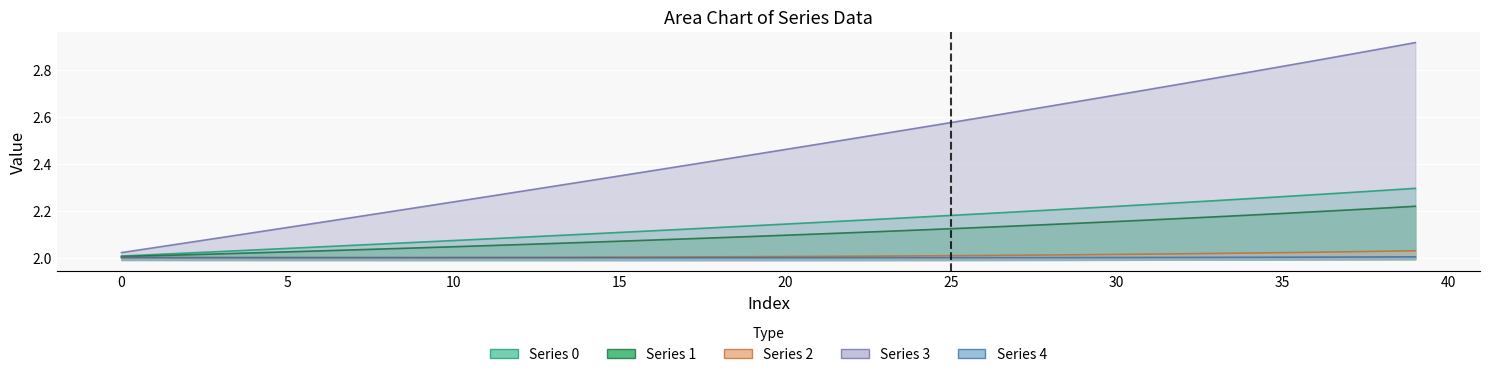

The 2 series shows 2.0 at 0. True or false?

True